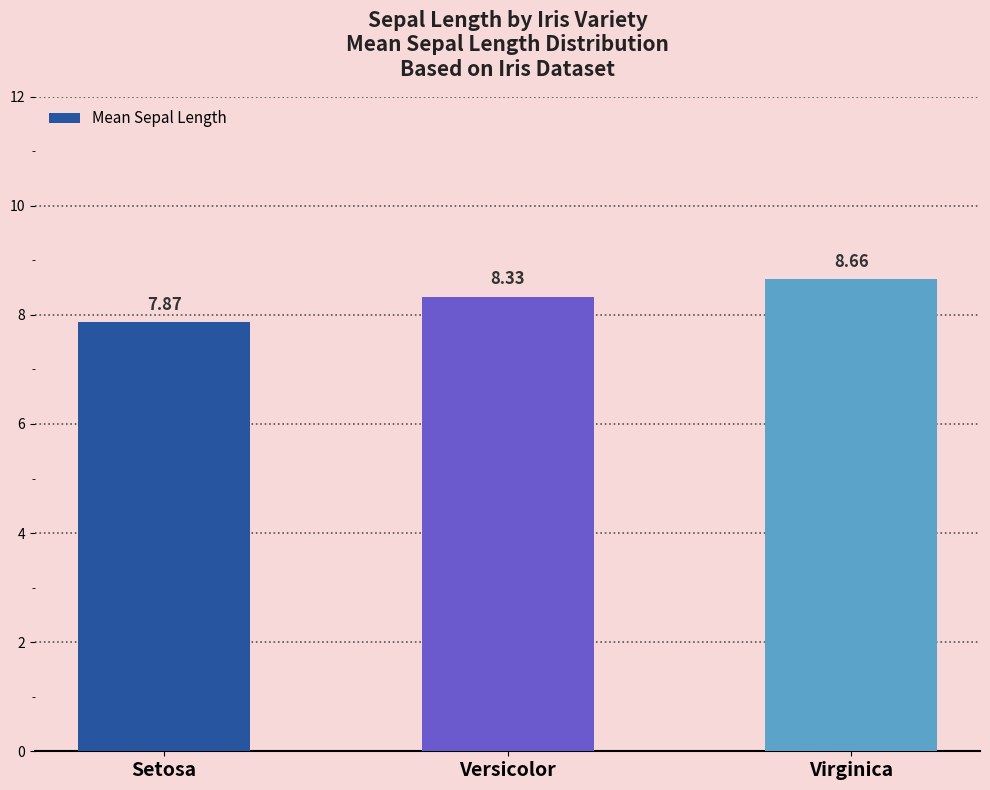

How many values are between 7 and 8?

1